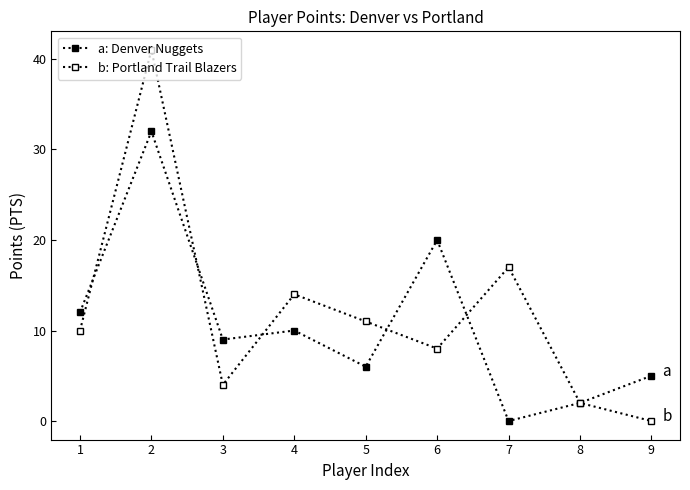

How many series are shown in this chart?

2